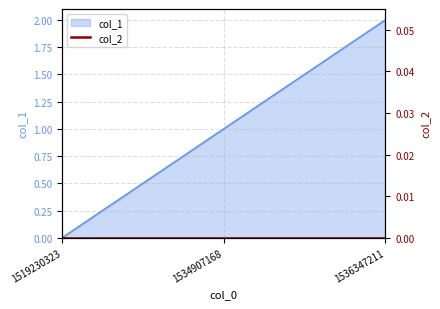

What is the sum of all values?

3